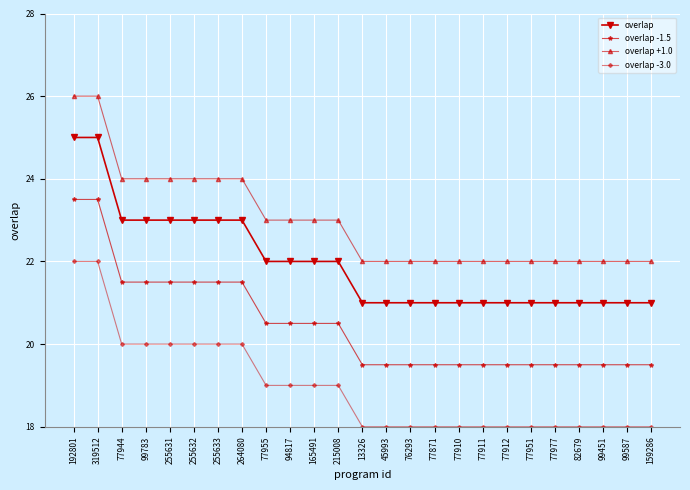

What is the highest value of the overlap -1.5 series?

23.5